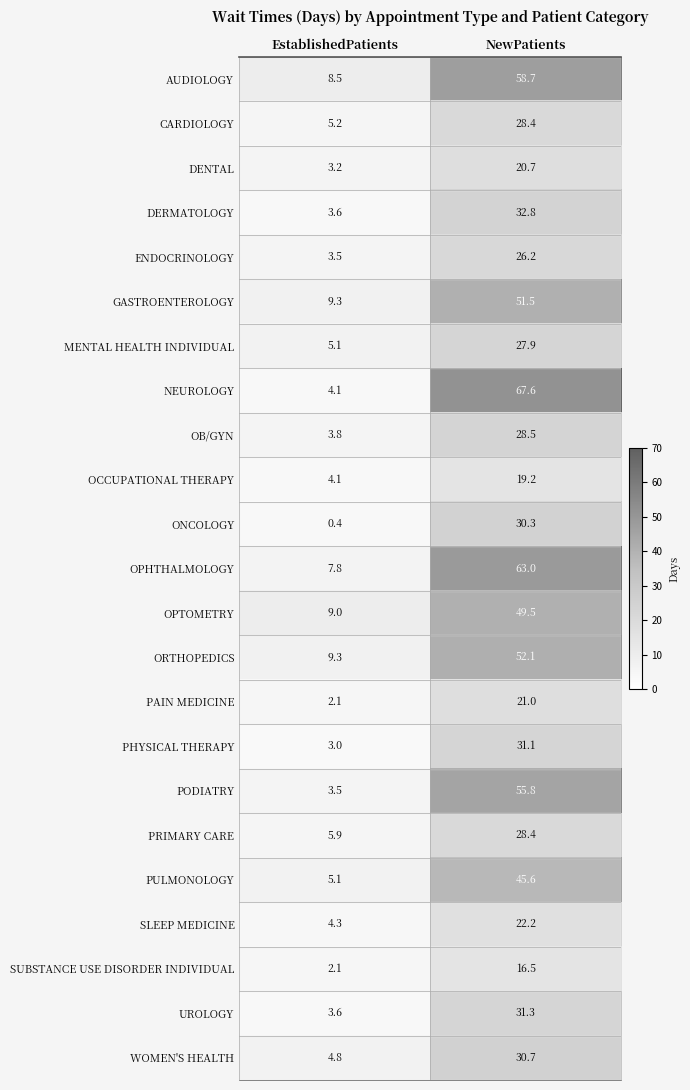

List the labels in order of MENTAL HEALTH INDIVIDUAL value, largest first.

NewPatients, EstablishedPatients